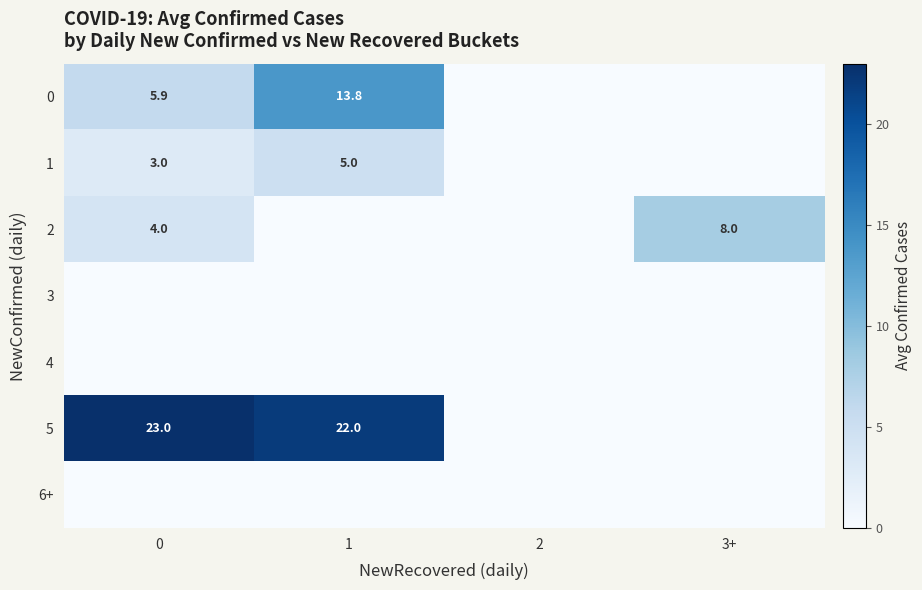

True or false: 2 has a value of 5.3 at 0.

False